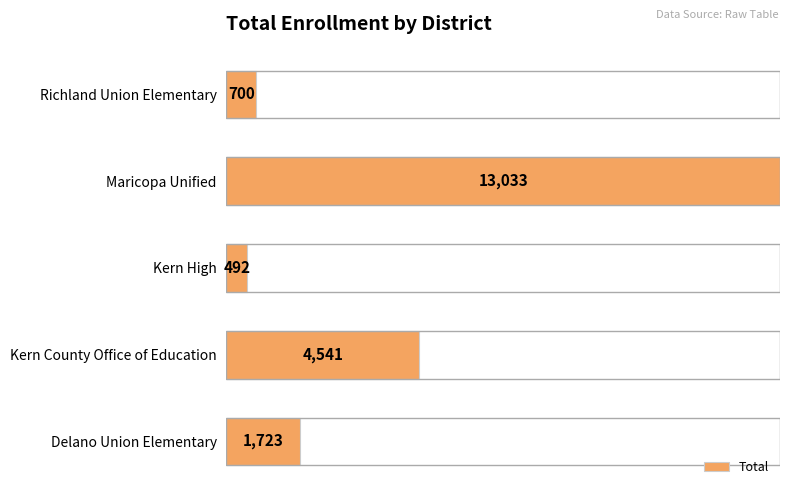

What is the sum of all values?

20489